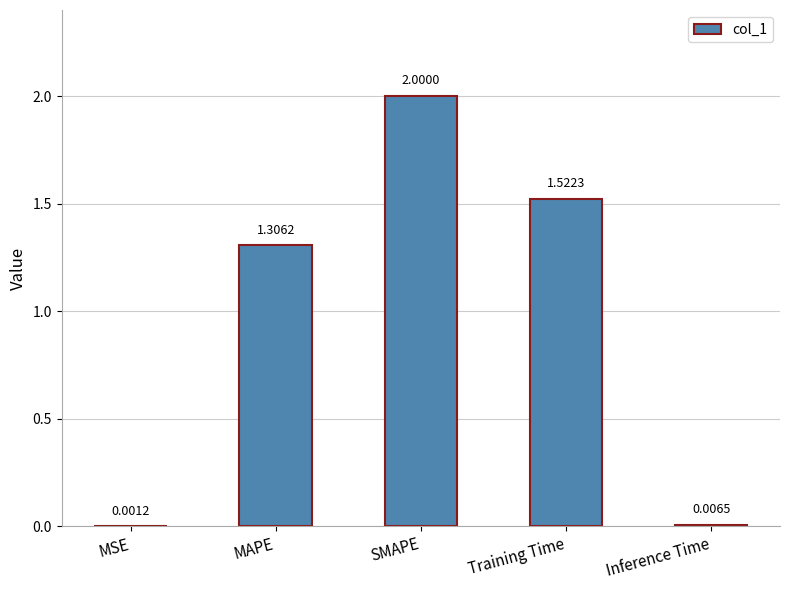

Which label corresponds to the largest value in the chart?

SMAPE